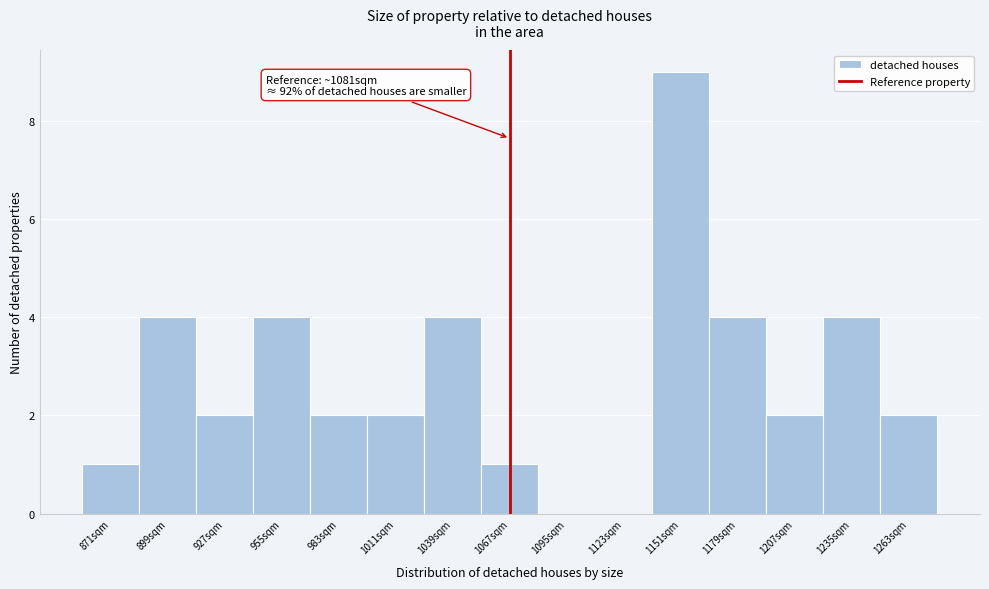

Reading right to left, what are all the values shown in this chart?

1263sqm=2	1235sqm=4	1207sqm=2	1179sqm=4	1151sqm=9	1123sqm=0	1095sqm=0	1067sqm=1	1039sqm=4	1011sqm=2	983sqm=2	955sqm=4	927sqm=2	899sqm=4	871sqm=1